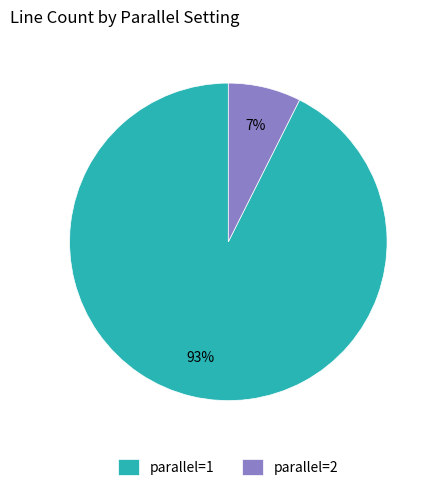

To the nearest percent, what percentage of the pie is parallel=1?

93%